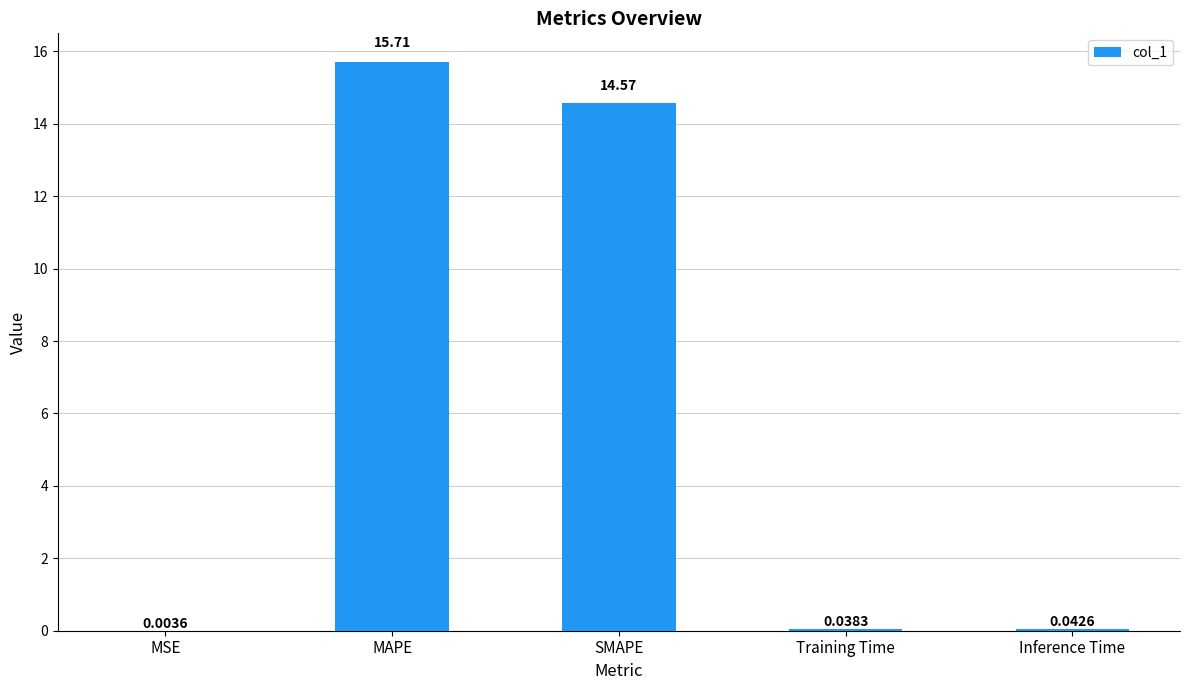

Between SMAPE and Training Time, which is larger?

SMAPE